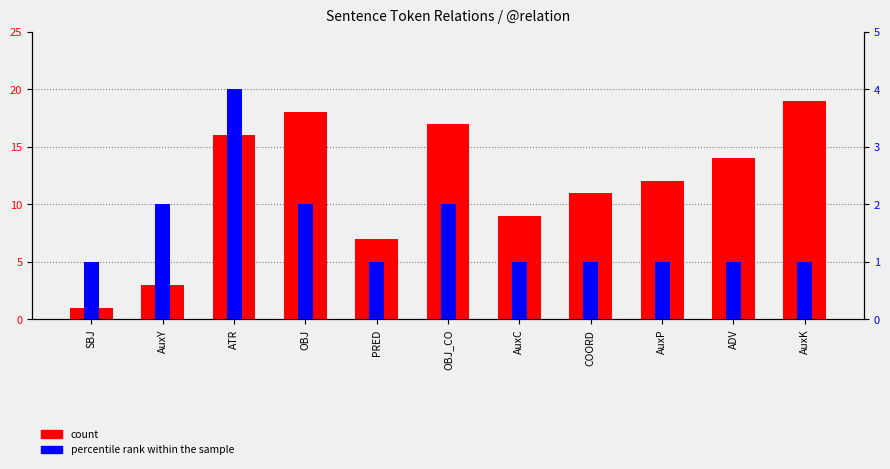

At which category is the sum across all series the highest?

ATR